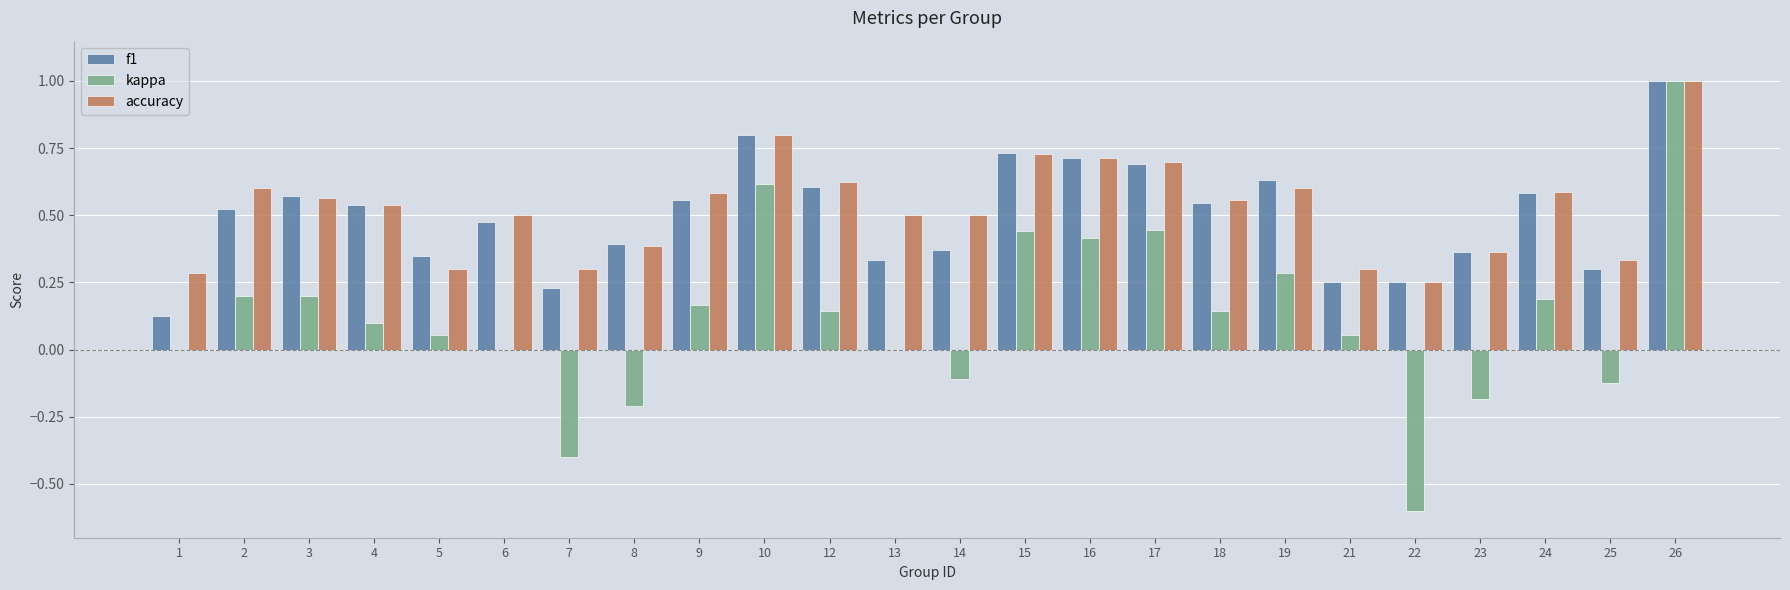

At which category is the sum across all series the highest?

26